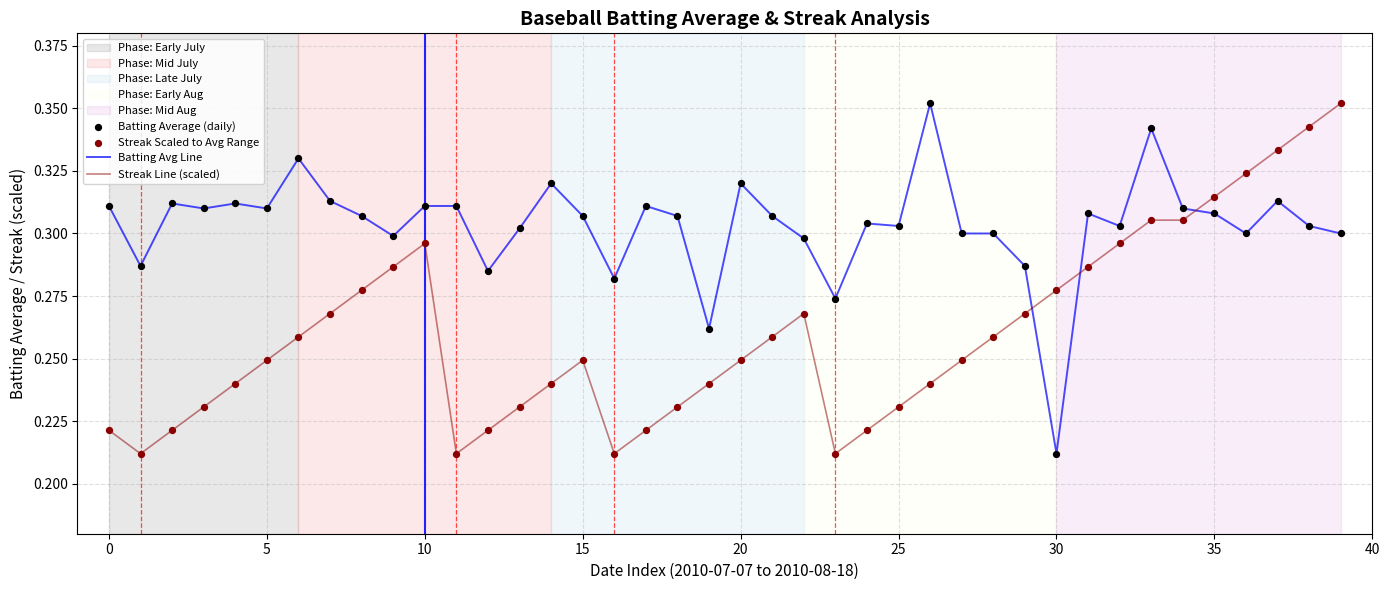

List the series in order of their overall mean, highest first.

Batting Avg Line, Streak Line (scaled)